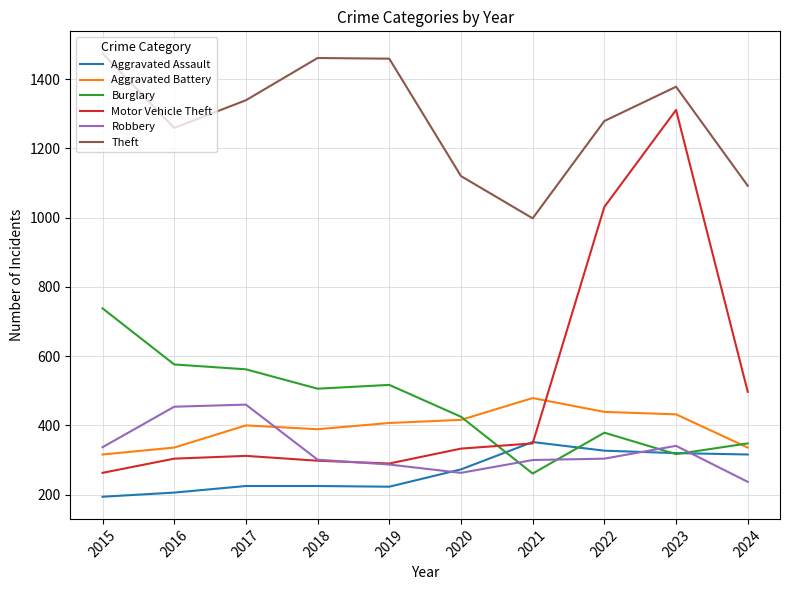

The value of Theft at 2015 is 1474. True or false?

True